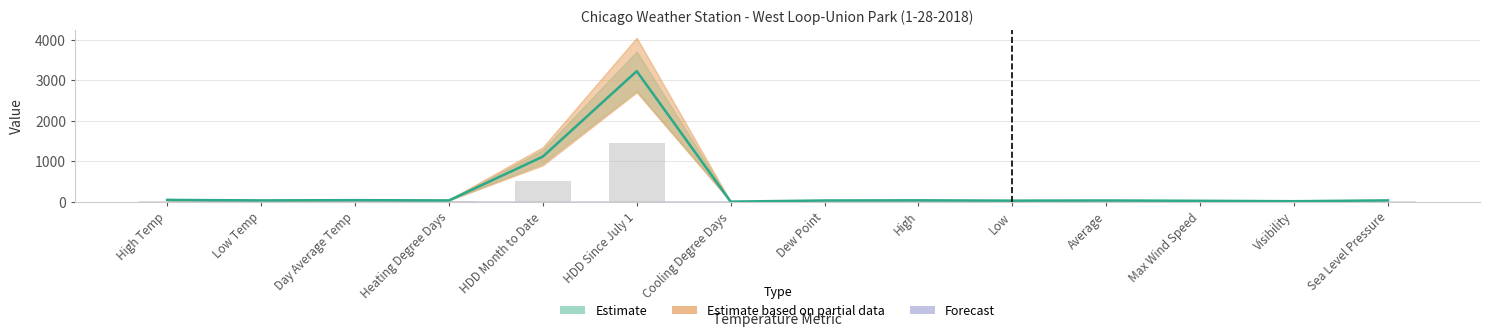

What position from the left is Dew Point?

8